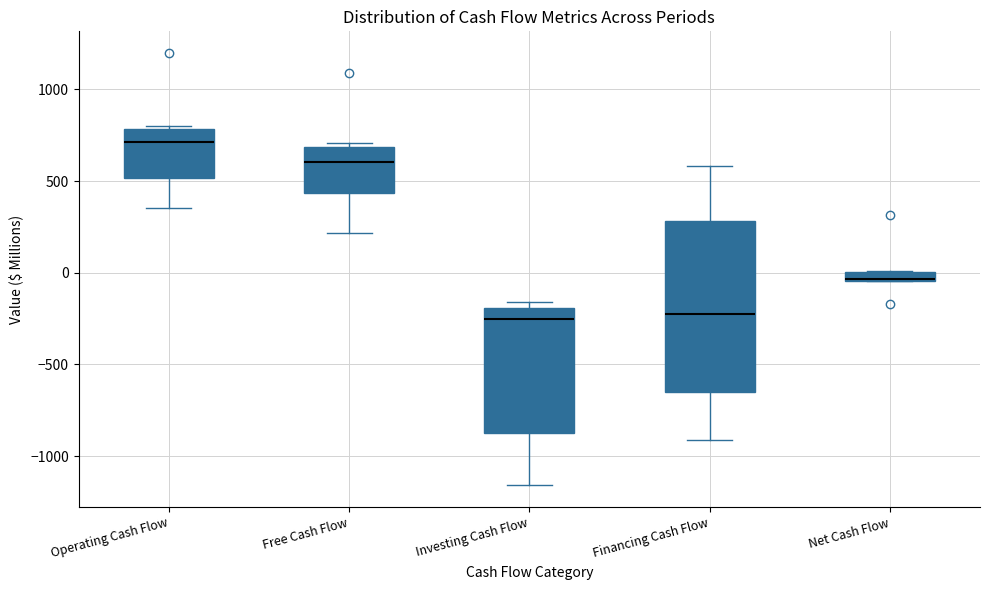

Comparing the boxes themselves (not the whiskers), which one is the tallest?

Financing Cash Flow